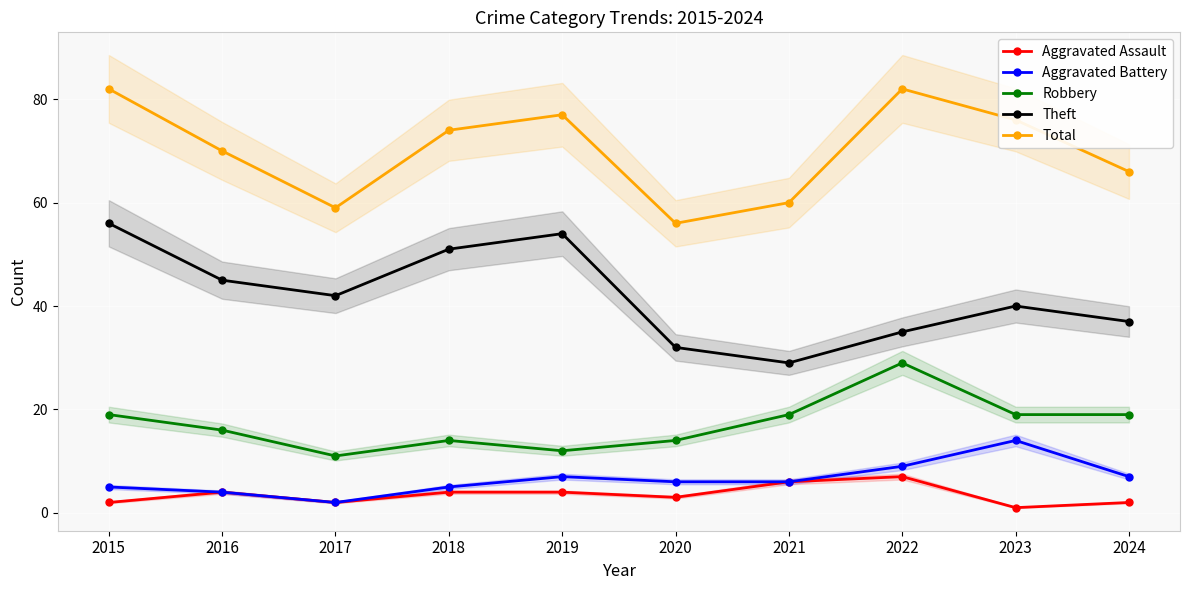

True or false: Aggravated Assault has a value of 6 at 2018.

False